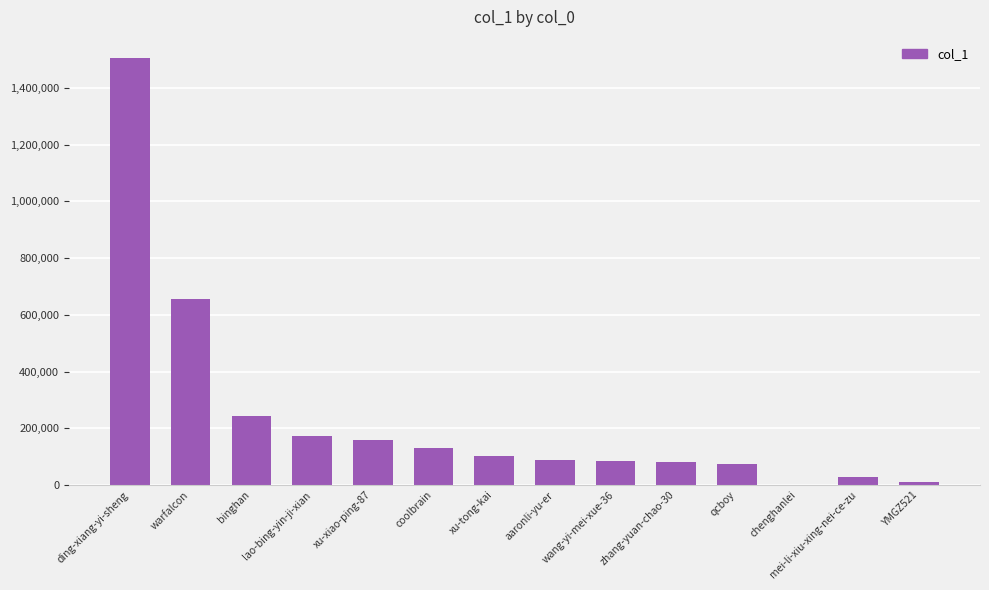

How many data points does each series have?

14